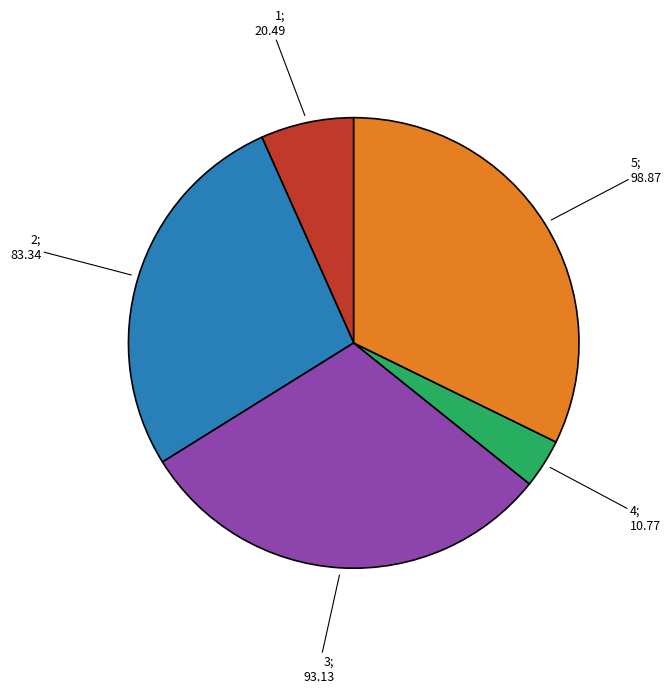

Does any single category account for the majority?

No